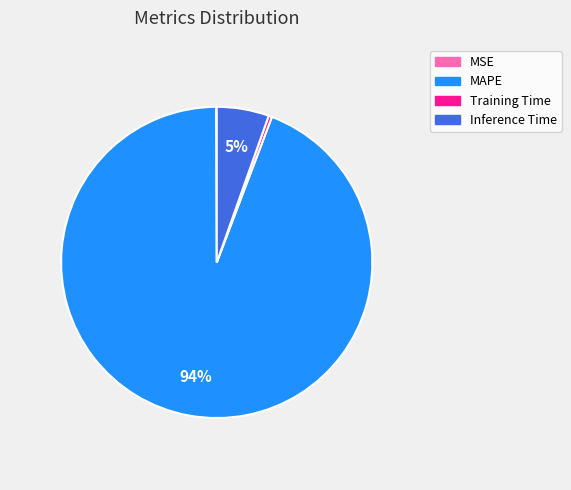

Which slice is the largest?

MAPE